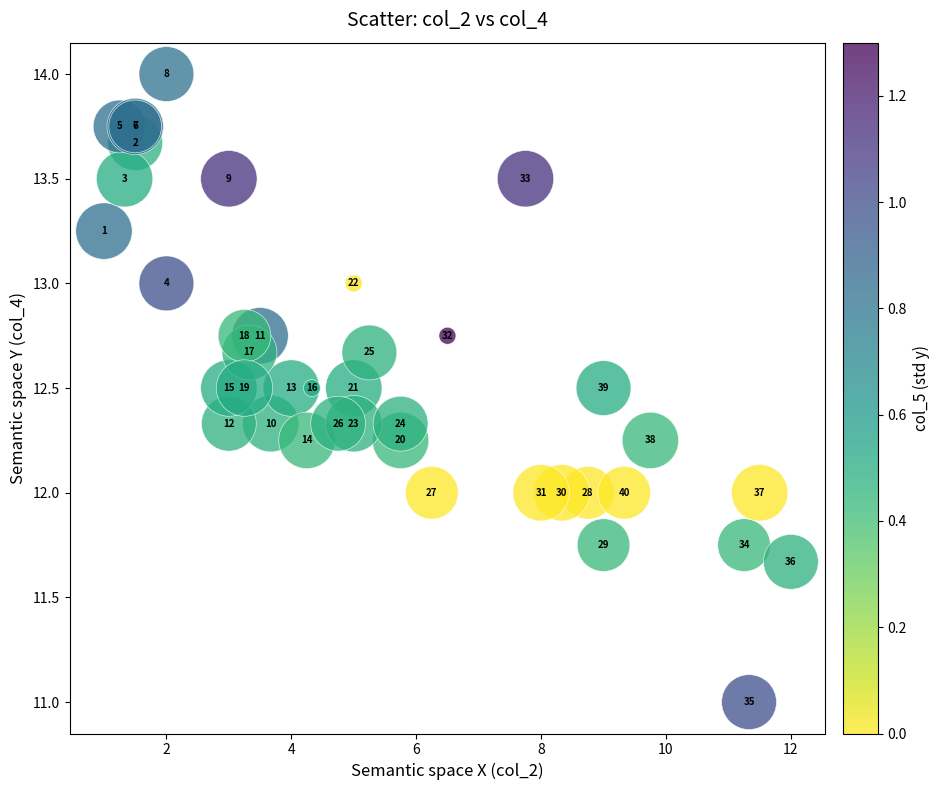

What Y value in the scatter plot is closest to 12?

12.0